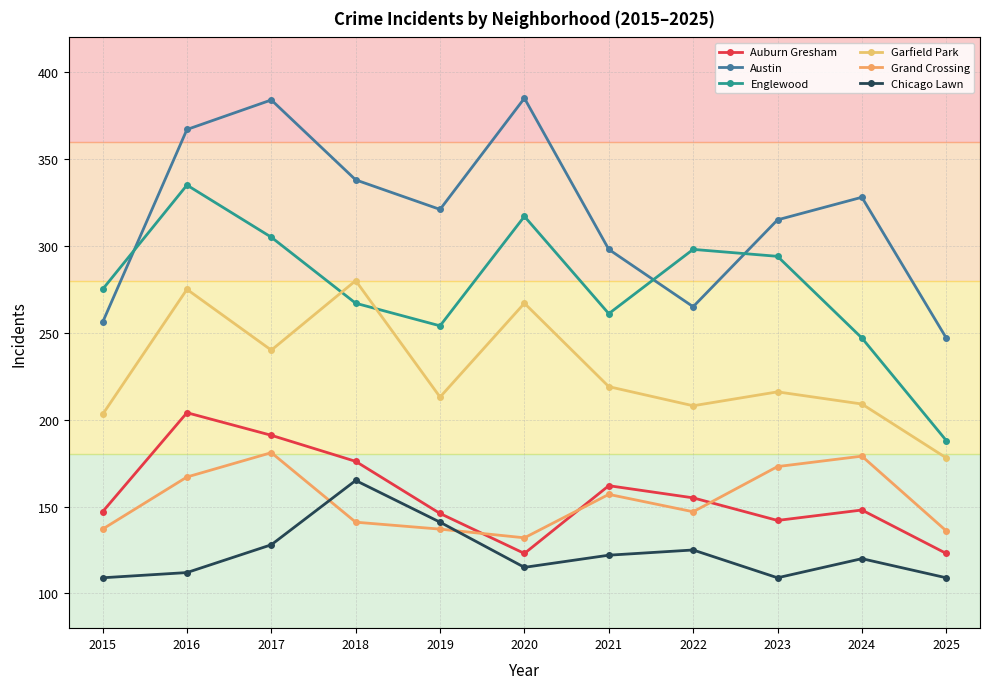

Does the chart display data point markers on the line(s)?

Yes